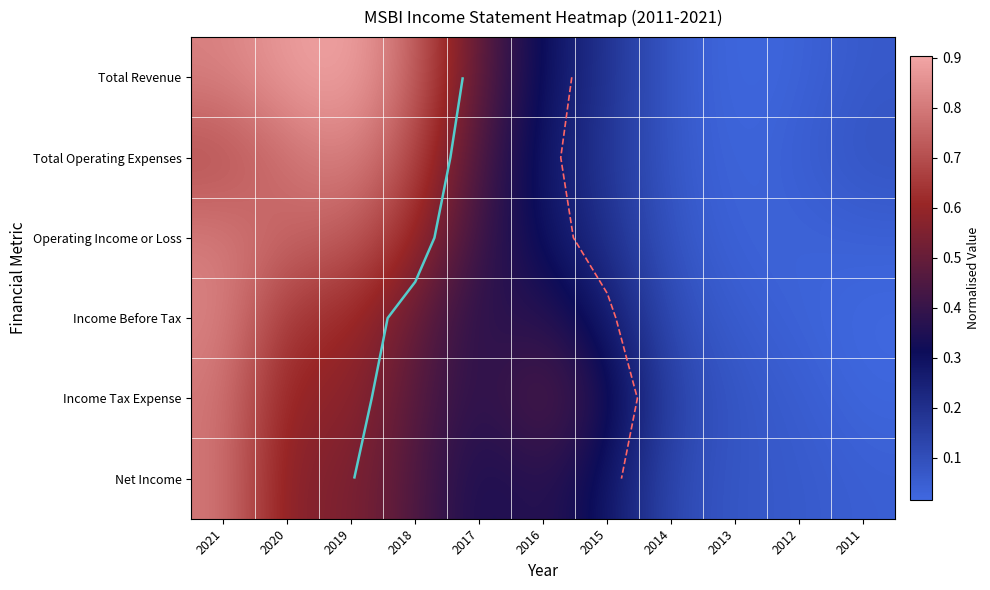

Which has a higher value, 2015 or 2016?

2016